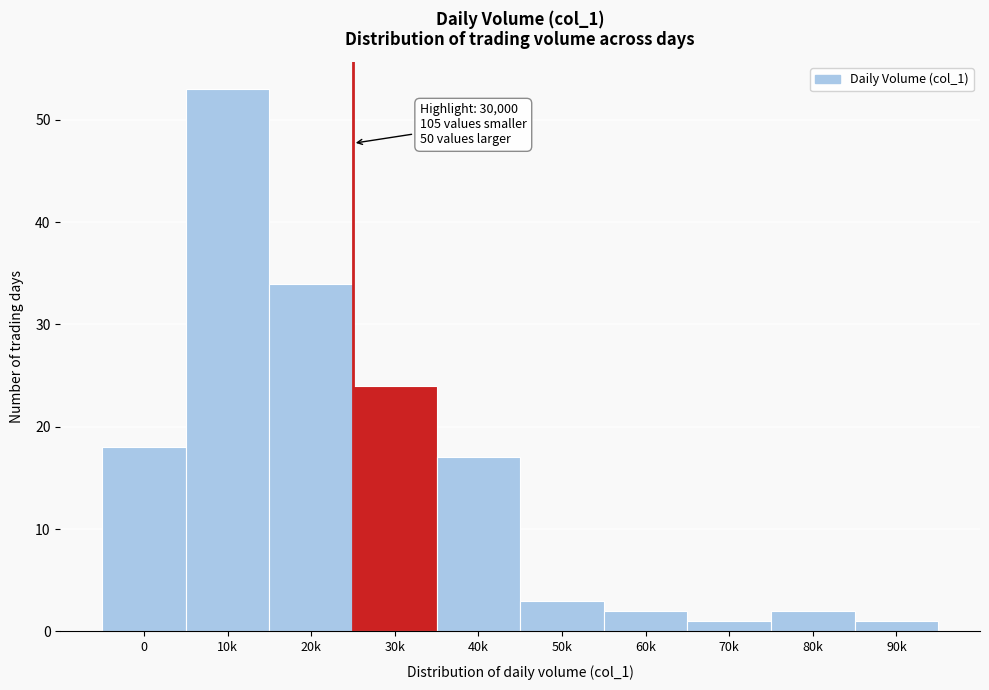

Reading left to right, extract all data points from this chart.

18	53	34	24	17	3	2	1	2	1